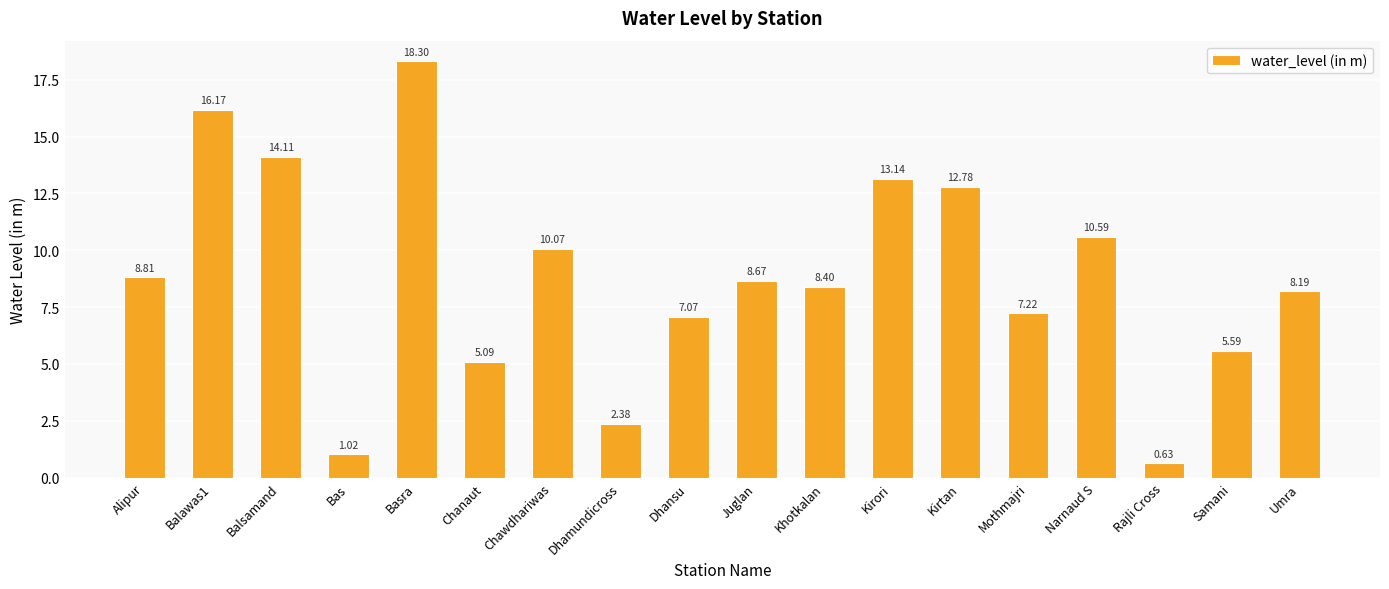

Which has a higher value, Alipur or Balsamand?

Balsamand